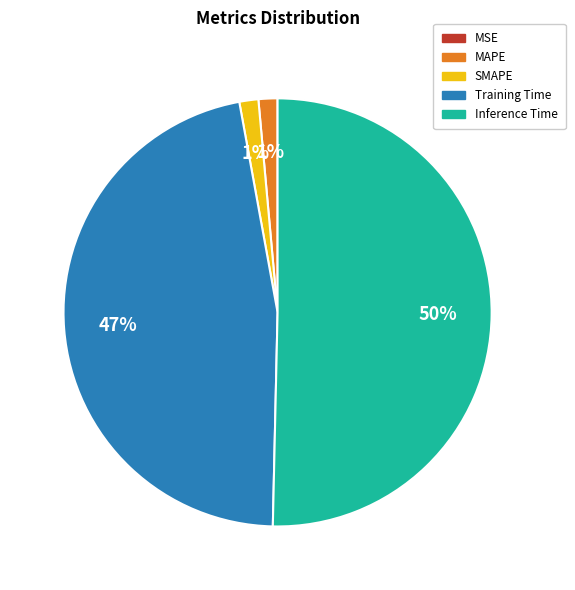

Is it true that Inference Time is 50% of the pie?

True